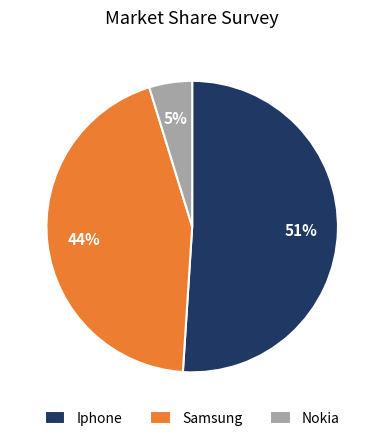

Do Iphone and Samsung together represent more than half of the pie?

Yes